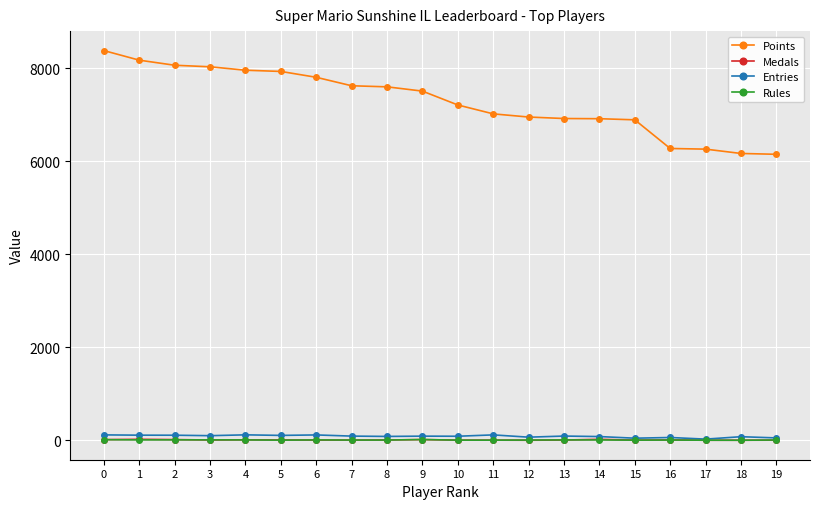

The value of Points at 3 is 4422. True or false?

False